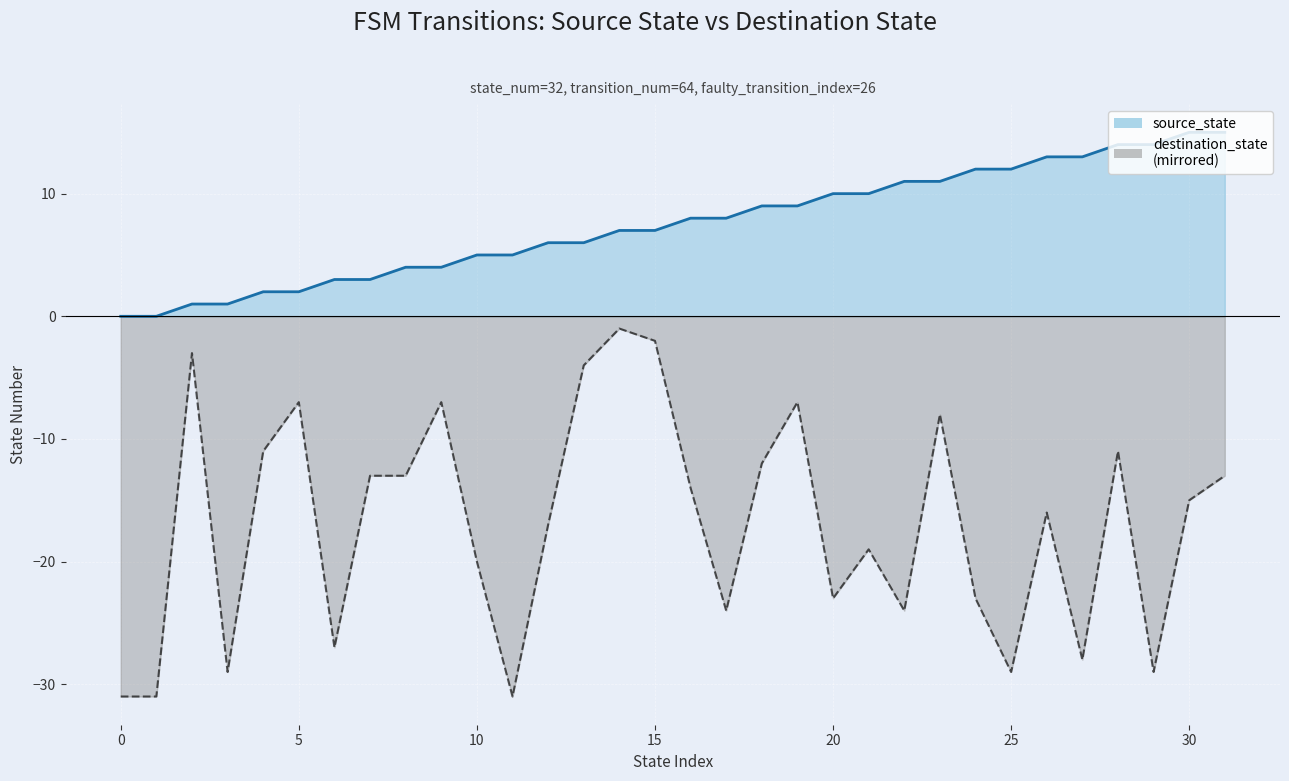

Which series has the largest range (max minus min)?

destination_state (dashed)